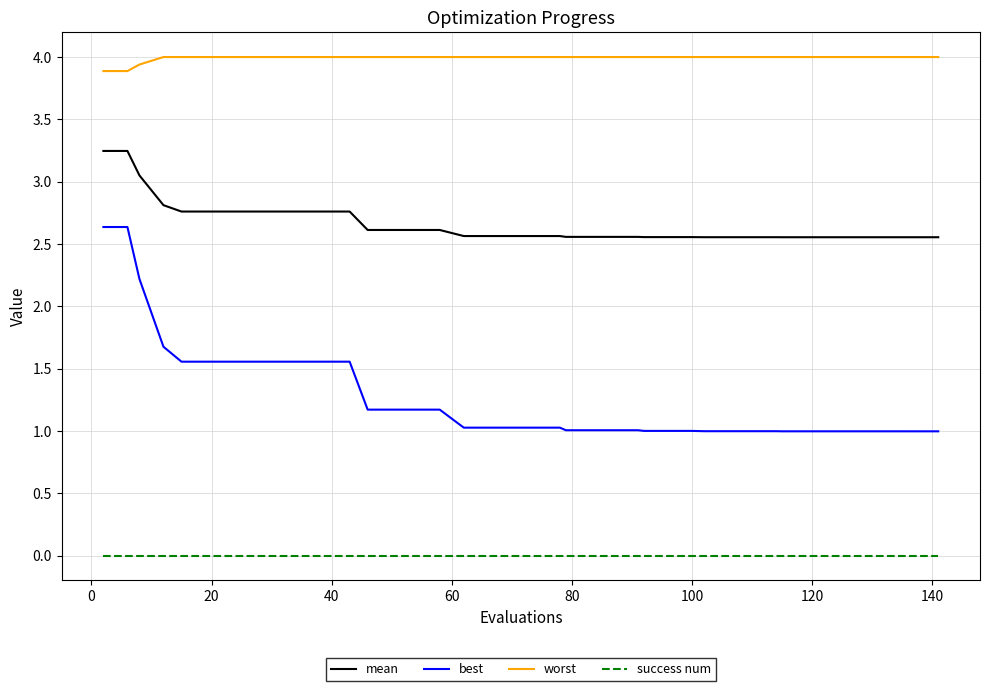

Which series has the largest total across all categories?

worst